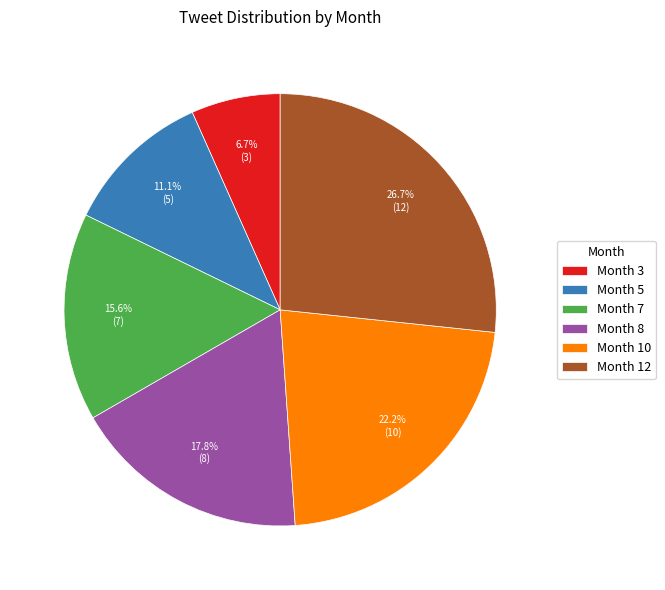

Which slice is the largest?

Month 12